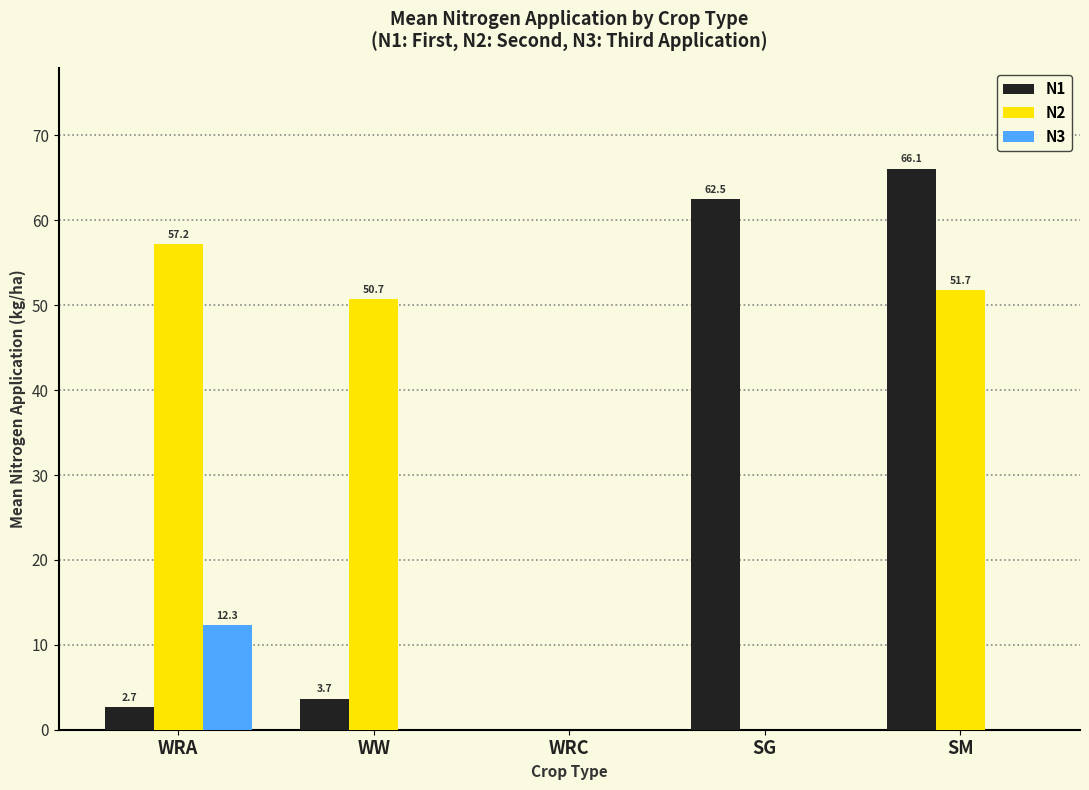

What is the sum of all N3 values?

12.3